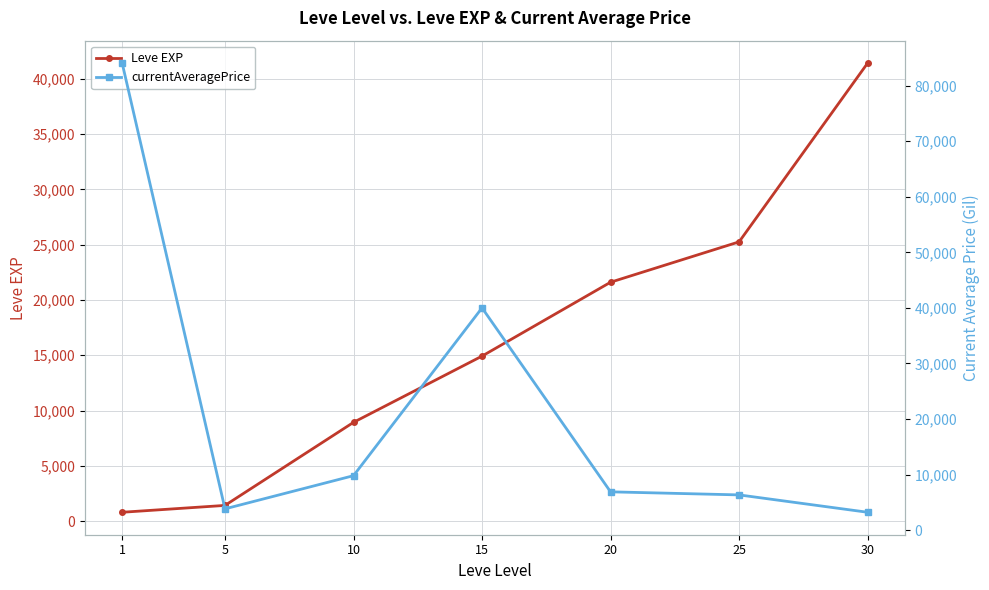

What is the sum of all currentAveragePrice values?

154156.3